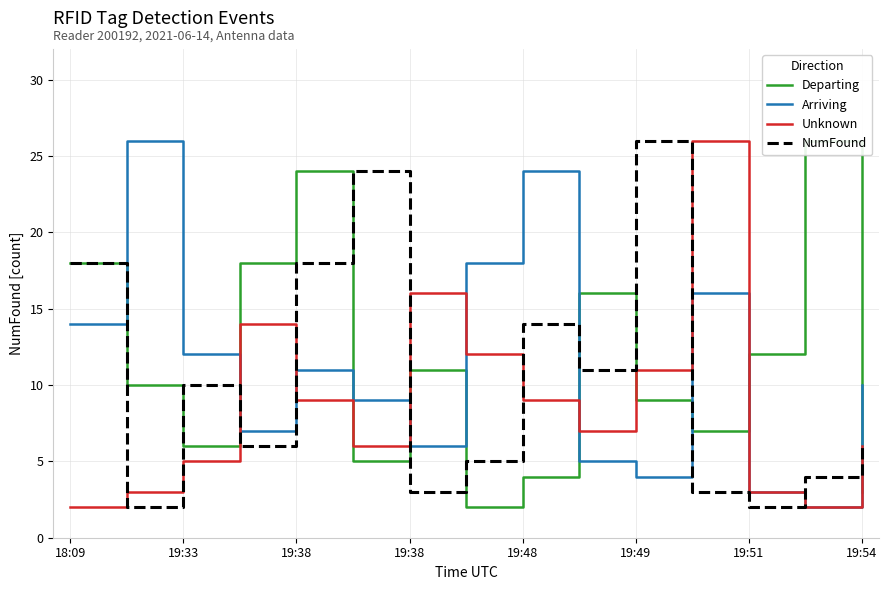

Which category has the highest value in the Departing series?

13